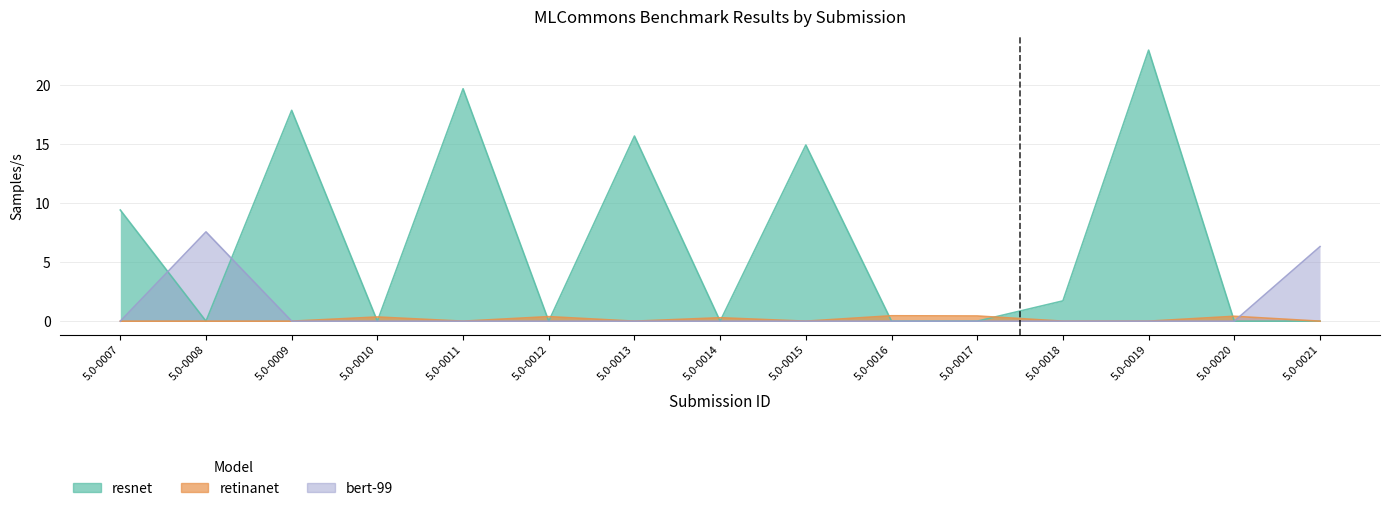

Is it true that bert-99 equals 0.0 at 5.0-0011?

True